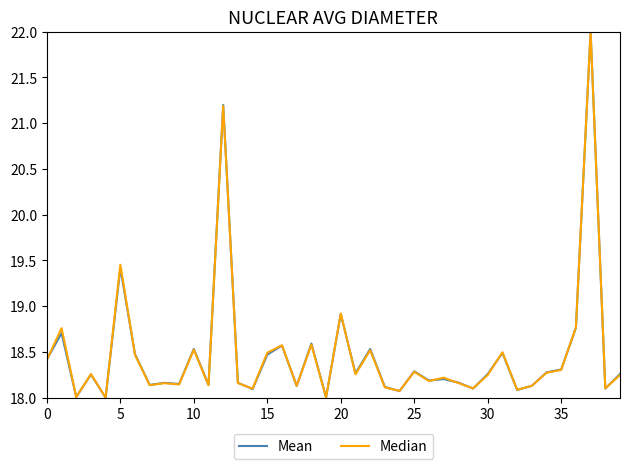

What is the highest value of the Mean series?

22.0